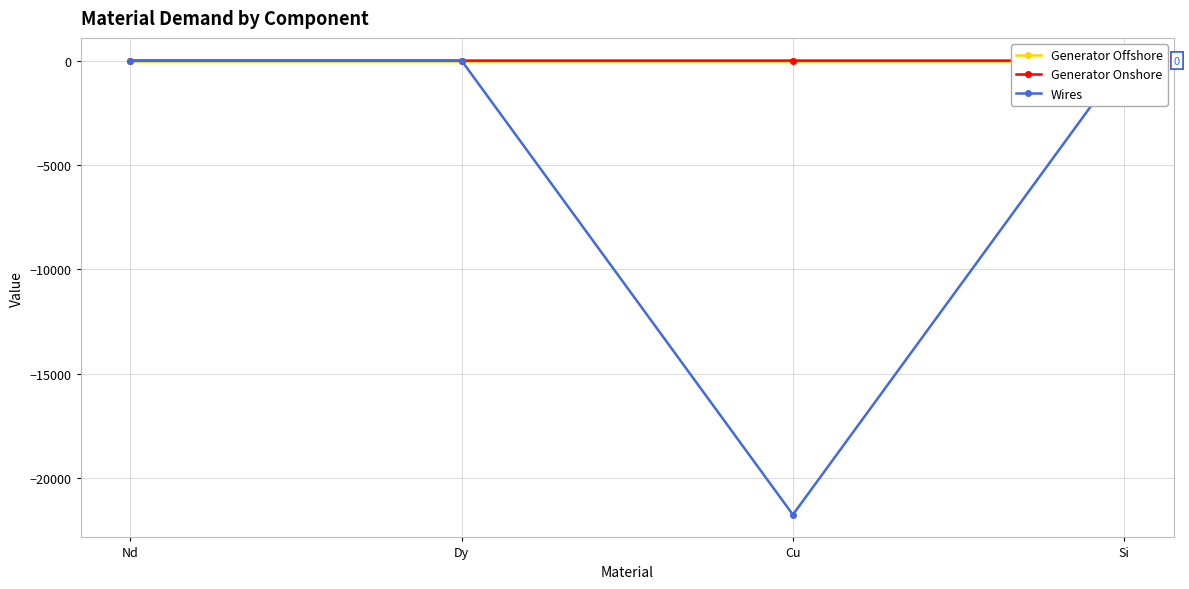

What is the smallest value displayed?

-21763.7